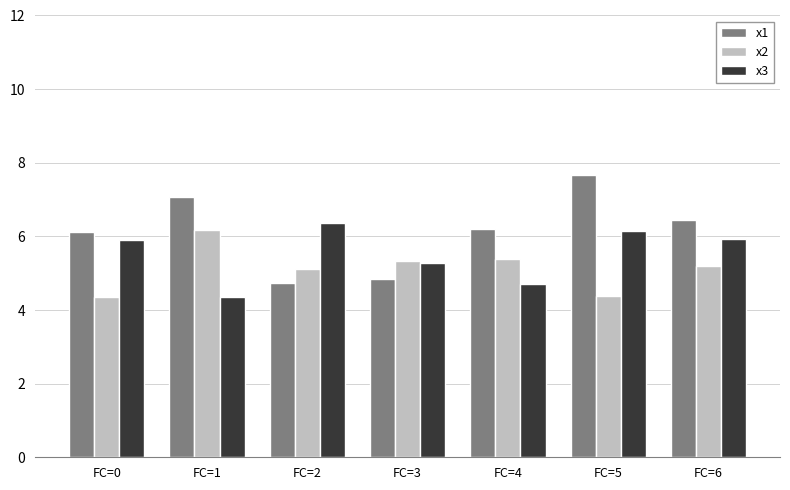

Does the chart contain any negative values?

No